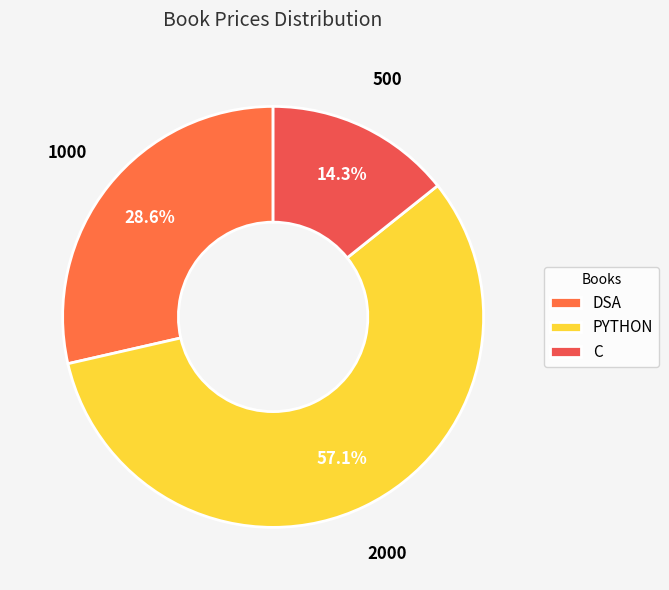

To the nearest percent, what is the difference between the PYTHON and DSA slice percentages?

29%